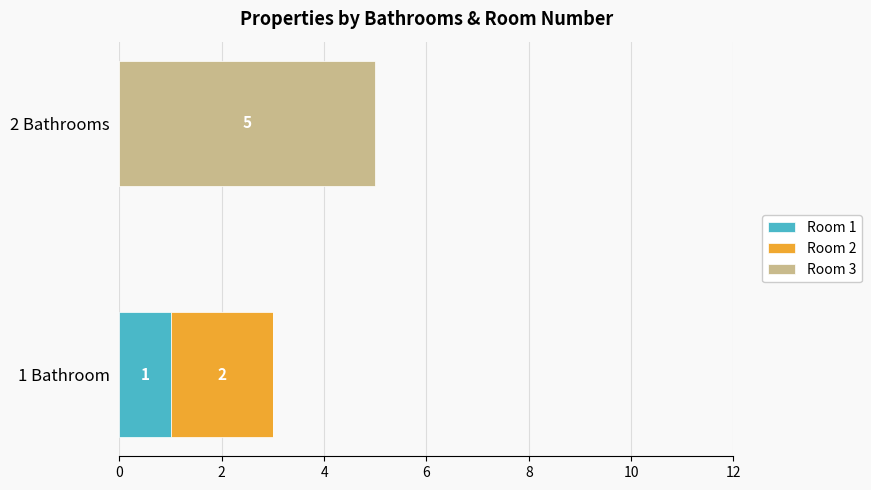

At which category is the sum across all series the highest?

2 Bathrooms